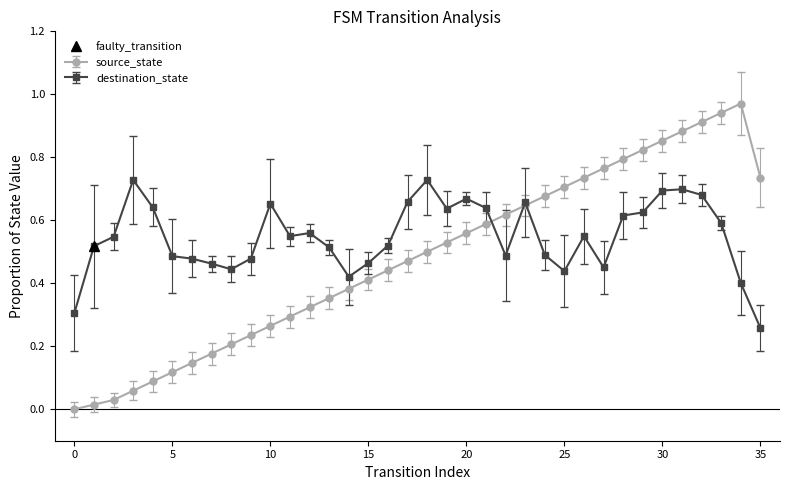

What is the sum of the values at 29 and 6?

1.0